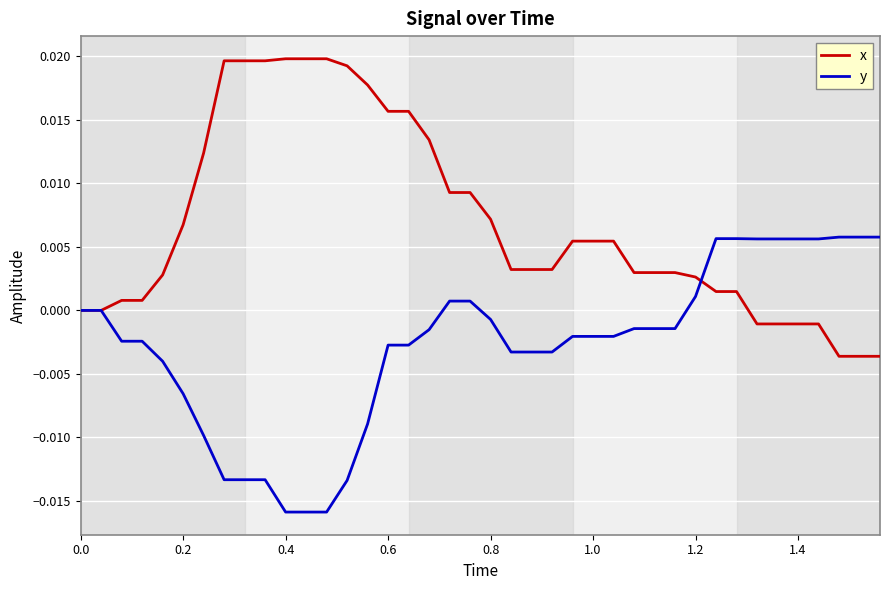

Which series has the largest total across all categories?

x